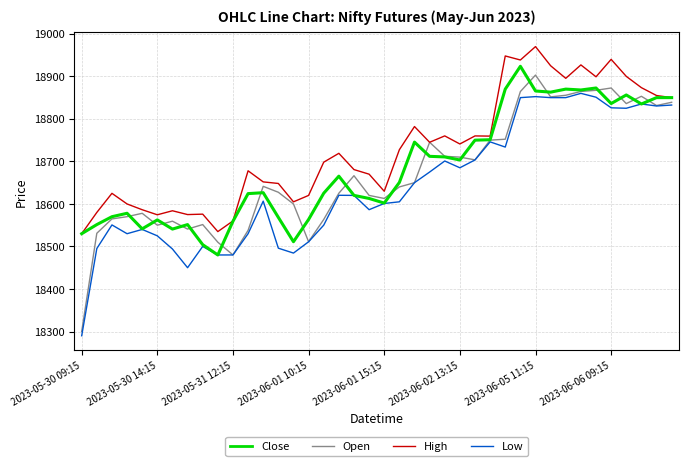

Which series has the largest total across all categories?

High